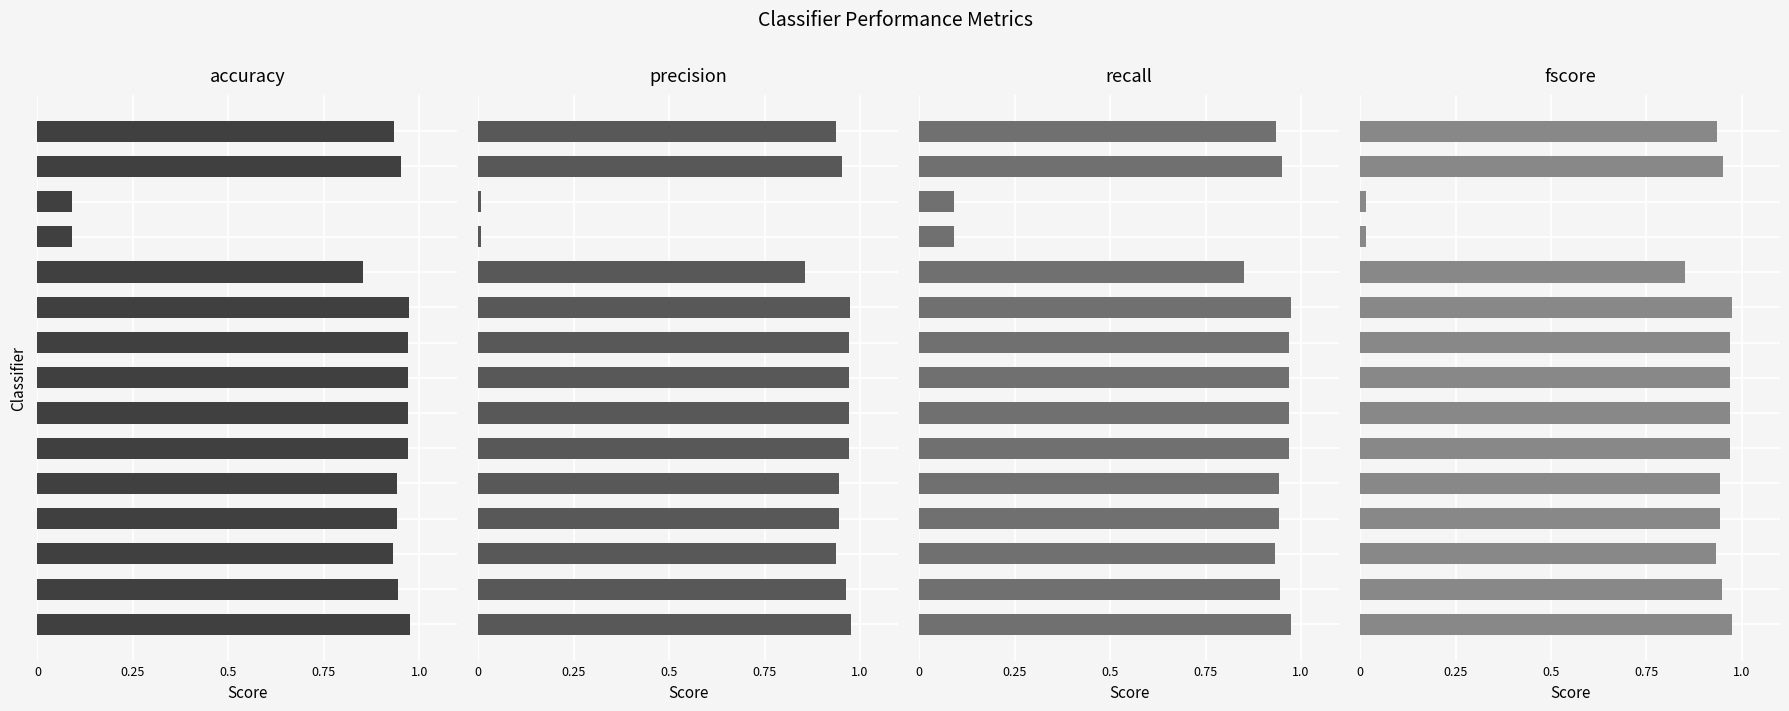

Which series has the widest spread of values?

precision